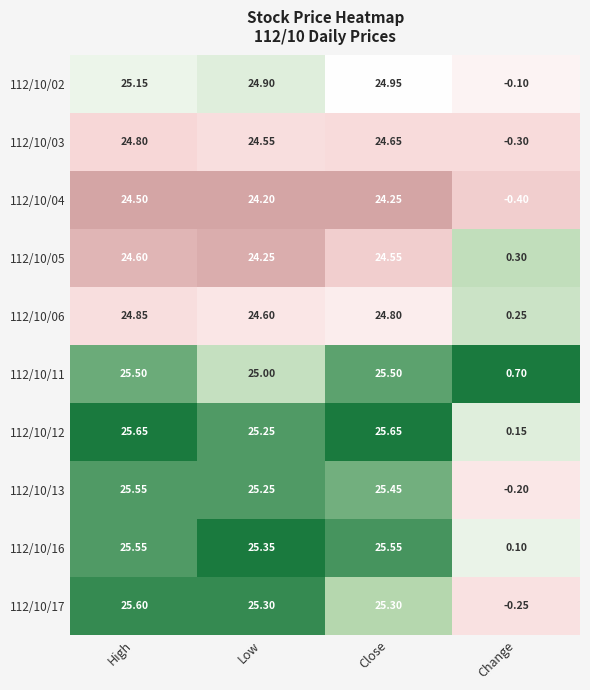

Which category has the lowest value in the 112/10/13 series?

Change